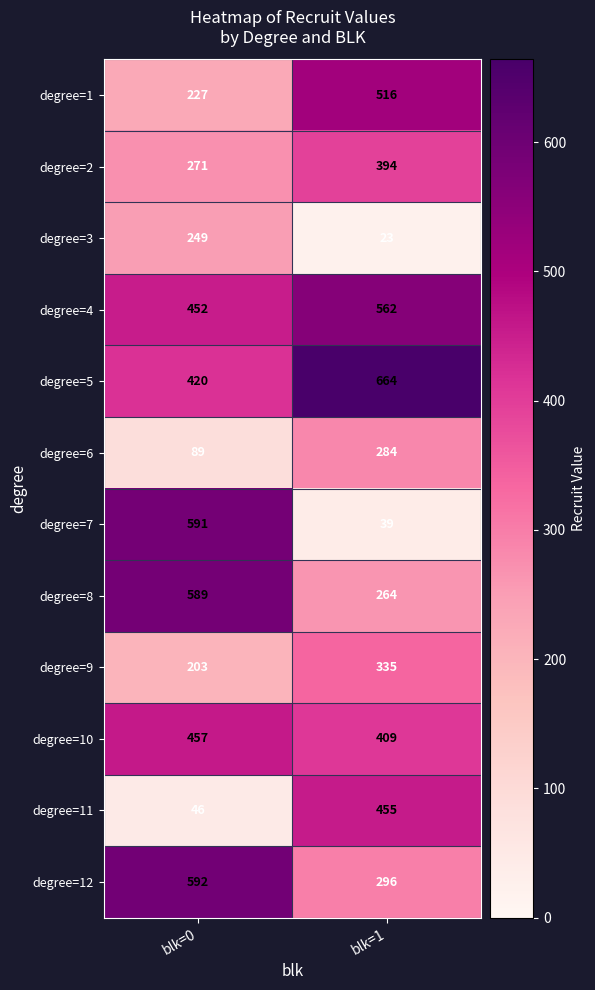

Where is degree=1 nearest to the value 371?

blk=0